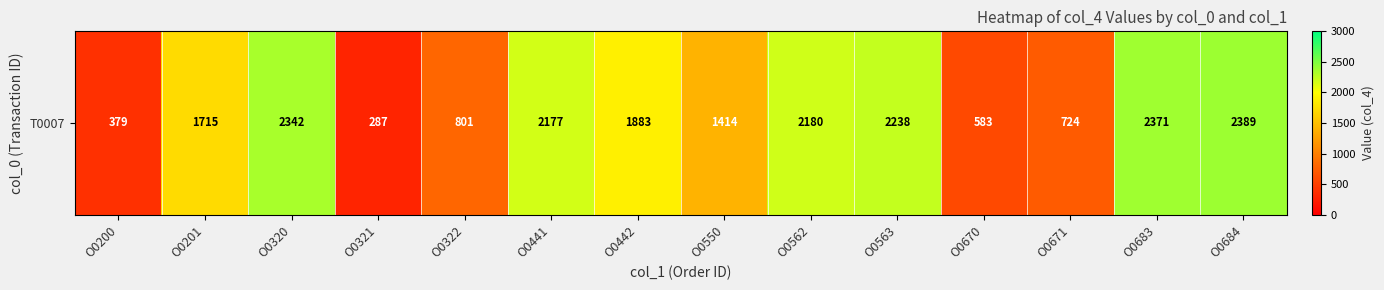

What is the greatest value displayed?

2389